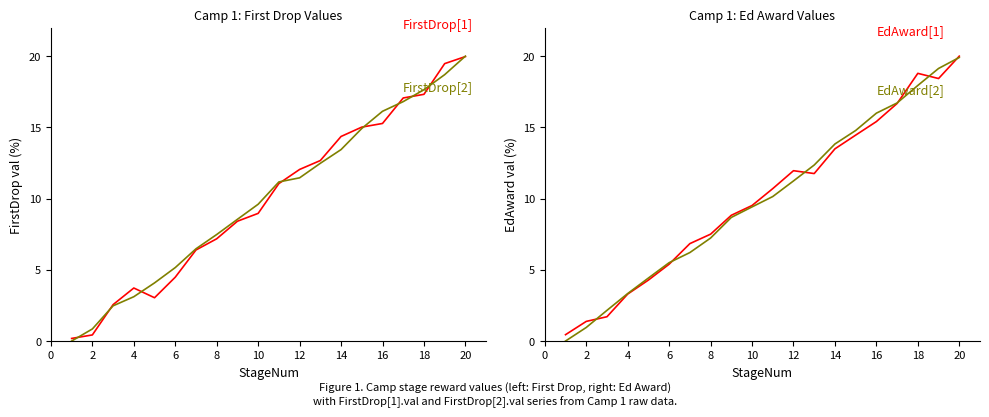

Is it true that FirstDrop[1].val equals 15.3 at 16?

True